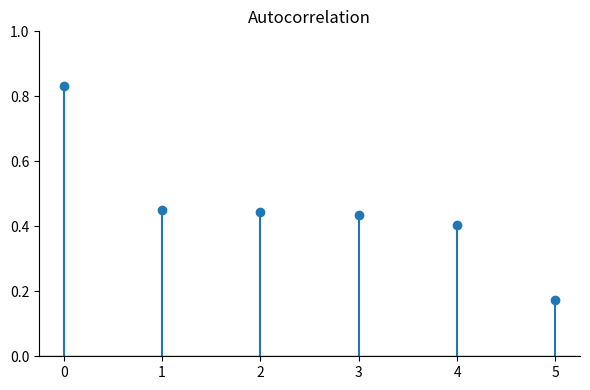

How many values are between 0 and 1?

6